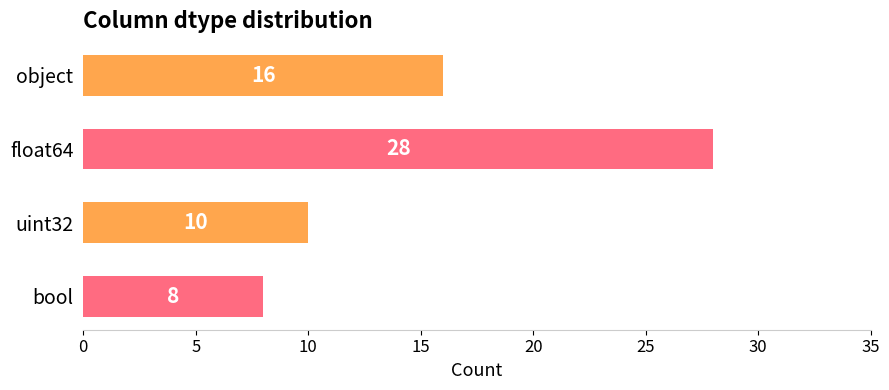

Is it true that the value at uint32 is 17?

False